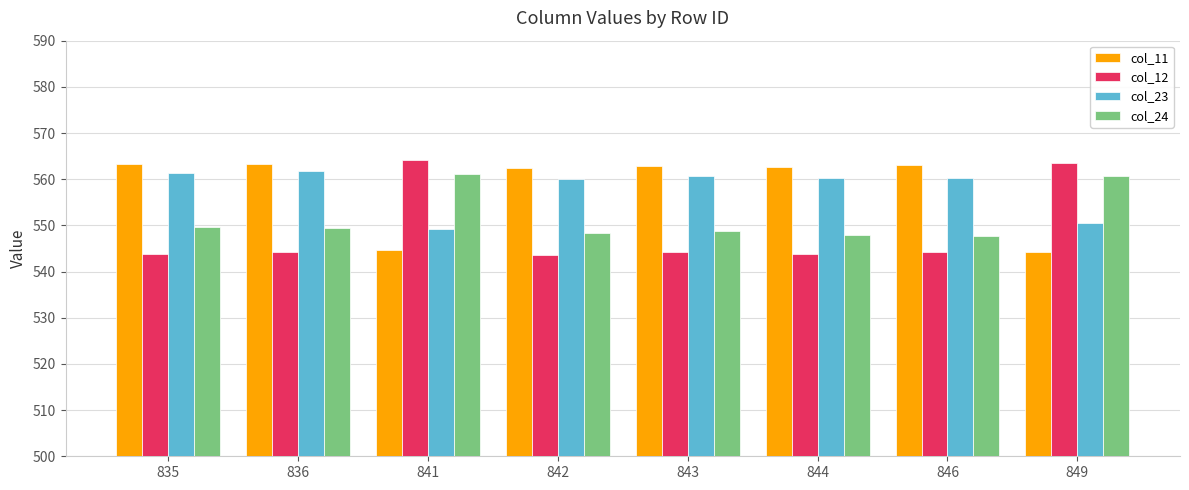

What is the difference between the highest and lowest values at 846?

18.9